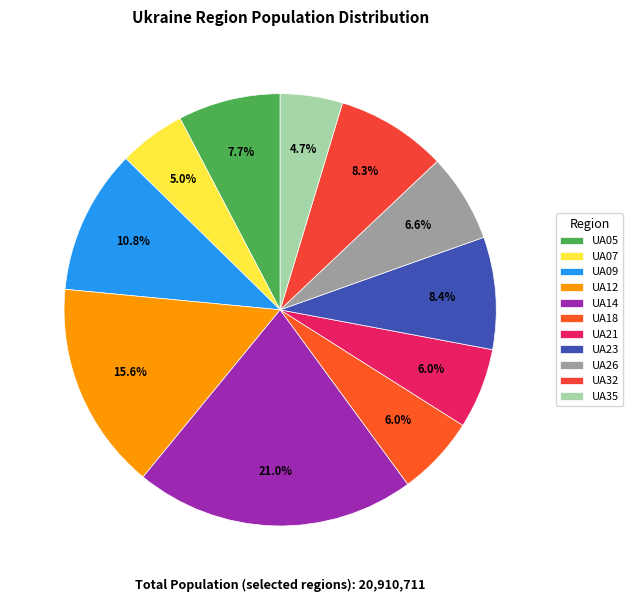

The UA18 slice represents 1% of the pie. True or false?

False